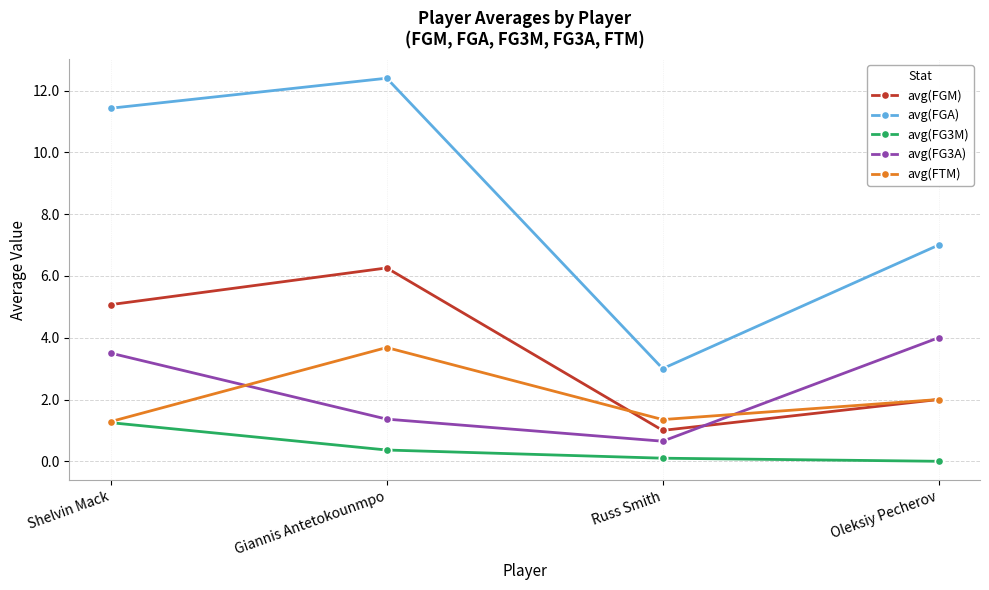

True or false: avg(FG3A) and avg(FTM) intersect in this chart.

True